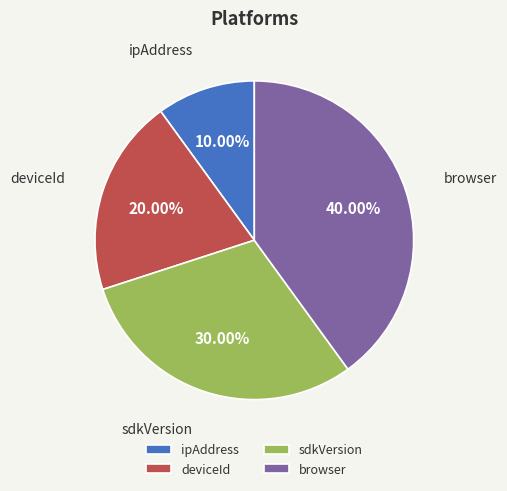

Does ipAddress account for over 50% of the chart?

No